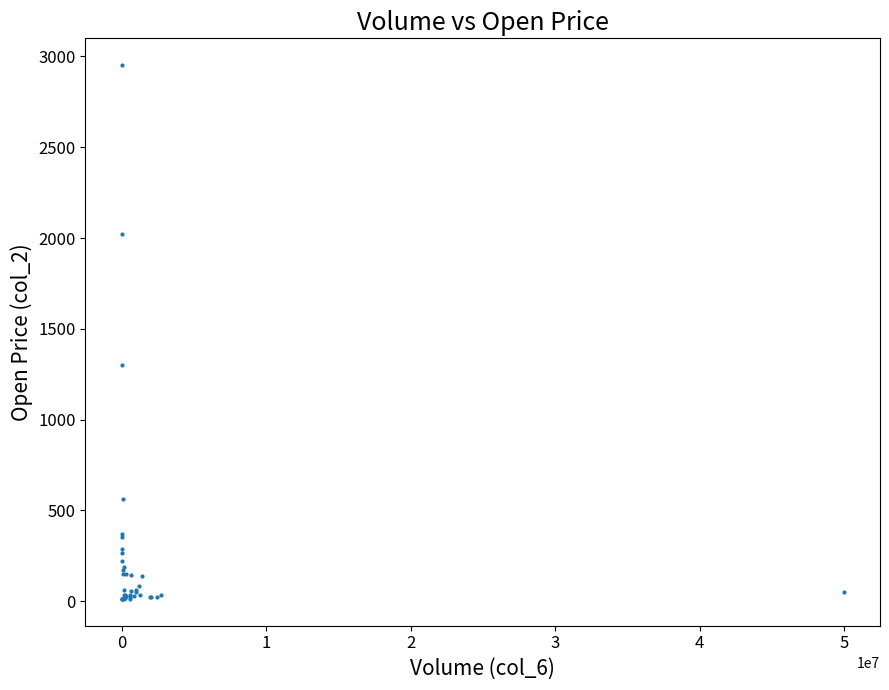

What Y value in the scatter plot is closest to 1482?

1302.0